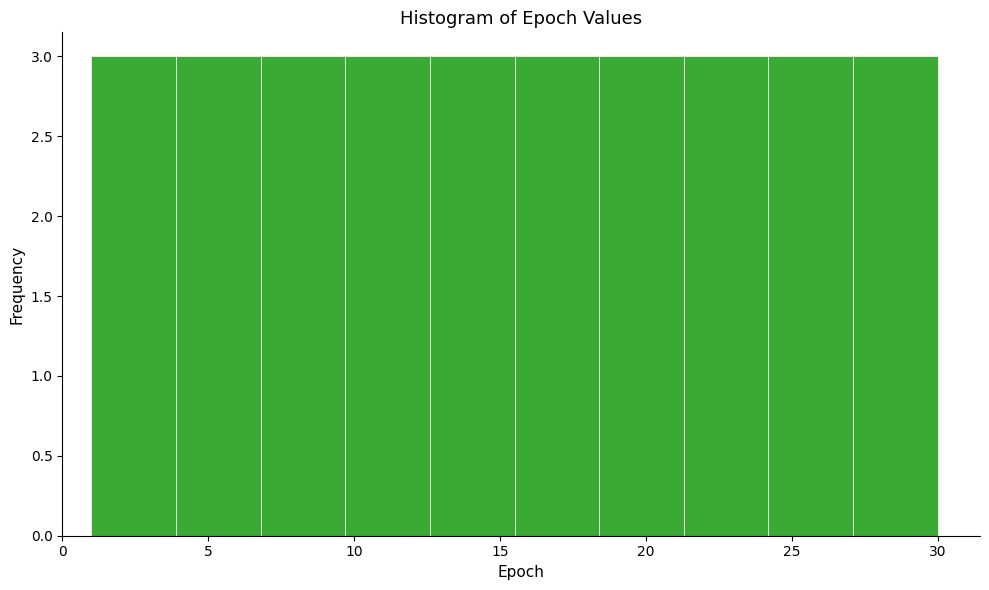

How tall is the bar that spans 3.9 to 6.8 on the x-axis? Neither the bar edges nor the heights are printed on the chart, so give them approximately, as read against the axes.

3